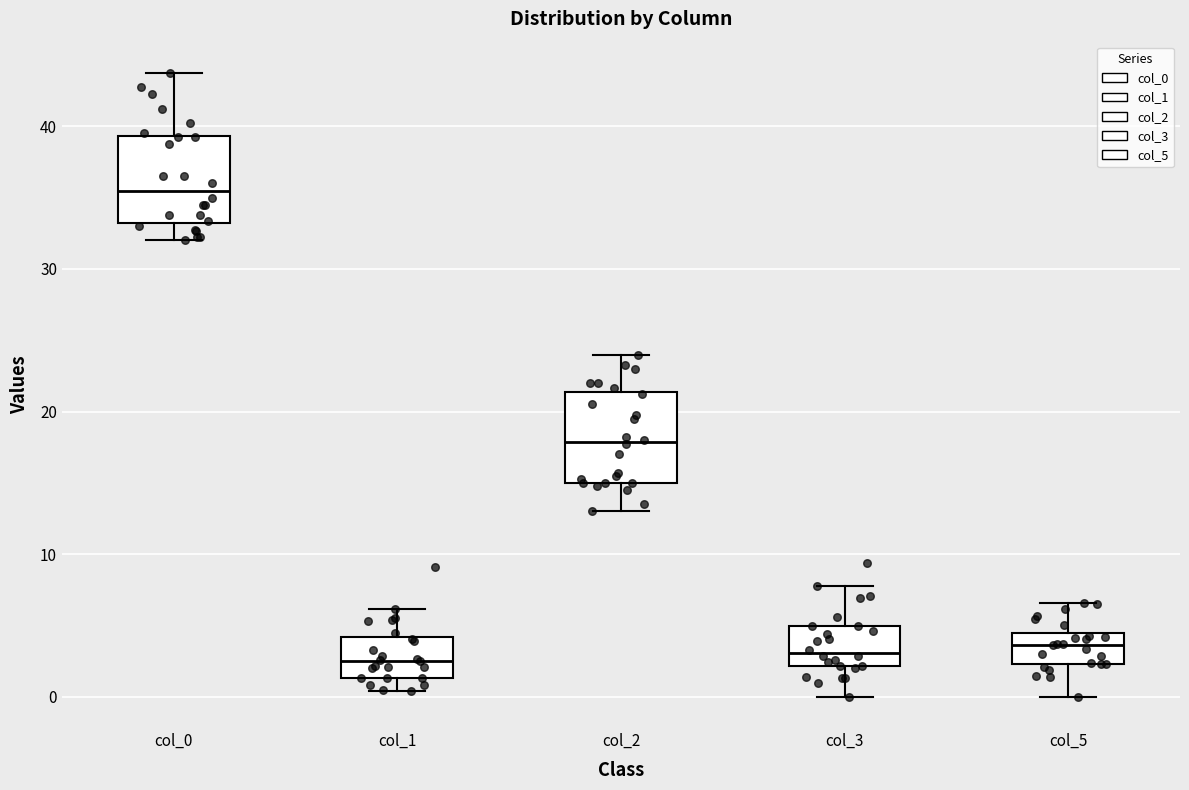

Reading left to right, transcribe this box plot: for each box, give where its median line is, the range the box spans, and where its two whiskers end, as read against the y-axis. The values are not printed on the chart, so give them approximately, as read against the axis.

col_0: median 36, box 33 to 39, whiskers 32 to 44
col_1: median 3, box 1 to 4, whiskers 0 to 6
col_2: median 18, box 15 to 21, whiskers 13 to 24
col_3: median 3, box 2 to 5, whiskers 0 to 8
col_5: median 4 (inside the box), box 2 to 4, whiskers 0 to 7